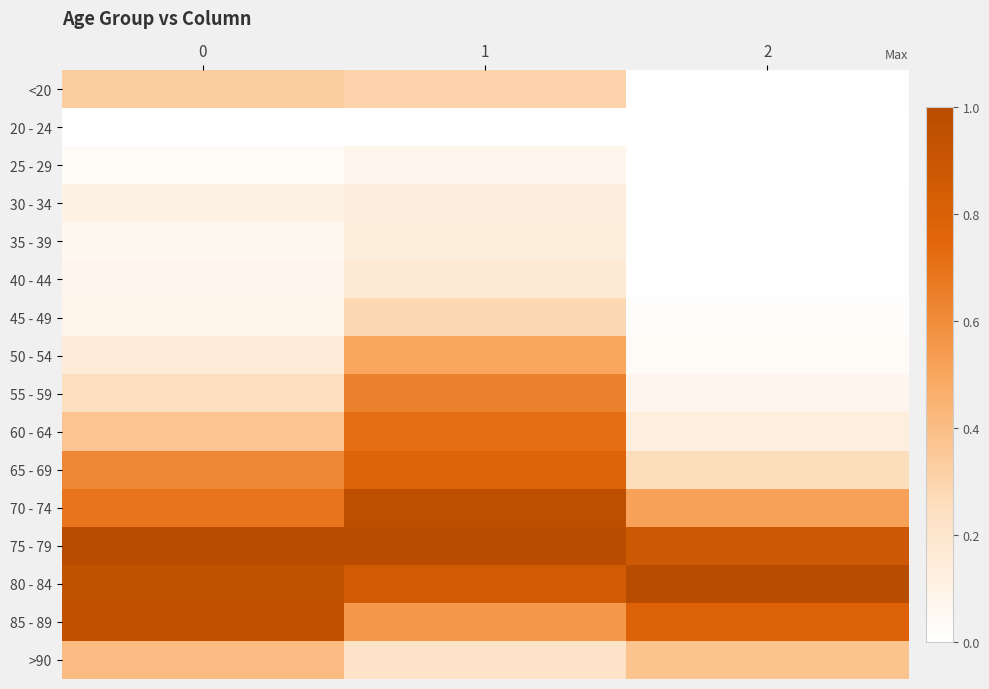

Reading right to left, extract all data points from this chart.

<20: 2=0.0	1=0.3	0=0.3
20 - 24: 2=0.0	1=0.0	0=0.0
25 - 29: 2=0.0	1=0.1	0=0.0
30 - 34: 2=0.0	1=0.1	0=0.1
35 - 39: 2=0.0	1=0.1	0=0.1
40 - 44: 2=0.0	1=0.2	0=0.1
45 - 49: 2=0.0	1=0.3	0=0.1
50 - 54: 2=0.0	1=0.5	0=0.2
55 - 59: 2=0.1	1=0.6	0=0.3
60 - 64: 2=0.1	1=0.7	0=0.4
65 - 69: 2=0.3	1=0.8	0=0.6
70 - 74: 2=0.5	1=1.0	0=0.7
75 - 79: 2=0.9	1=1.0	0=1.0
80 - 84: 2=1.0	1=0.9	0=0.9
85 - 89: 2=0.8	1=0.6	0=0.9
>90: 2=0.4	1=0.2	0=0.4